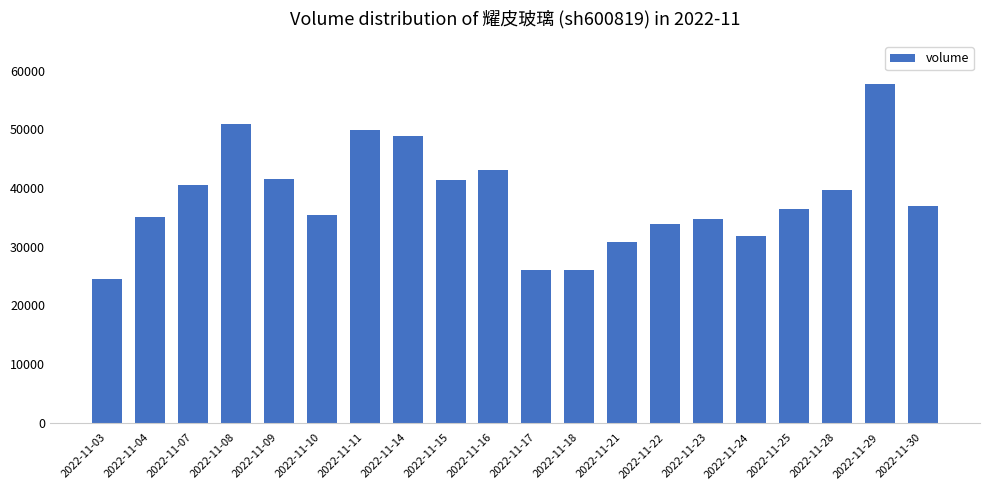

Which has a higher value, 2022-11-04 or 2022-11-07?

2022-11-07